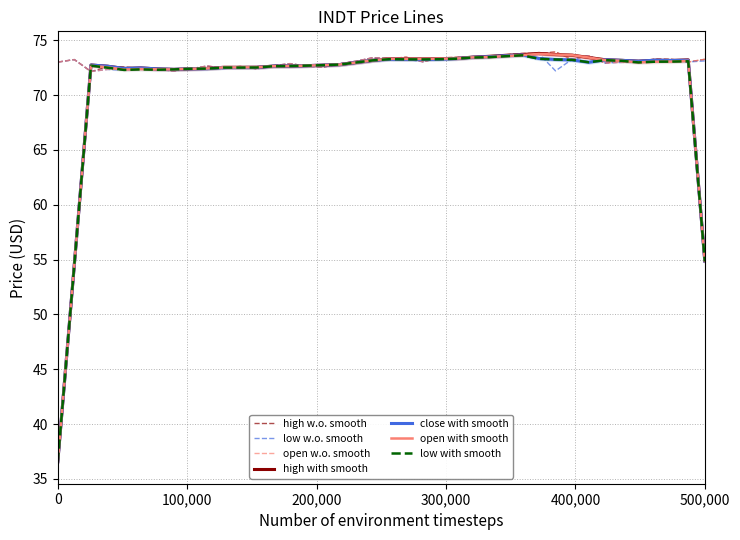

What is the maximum value for high with smooth?

73.8